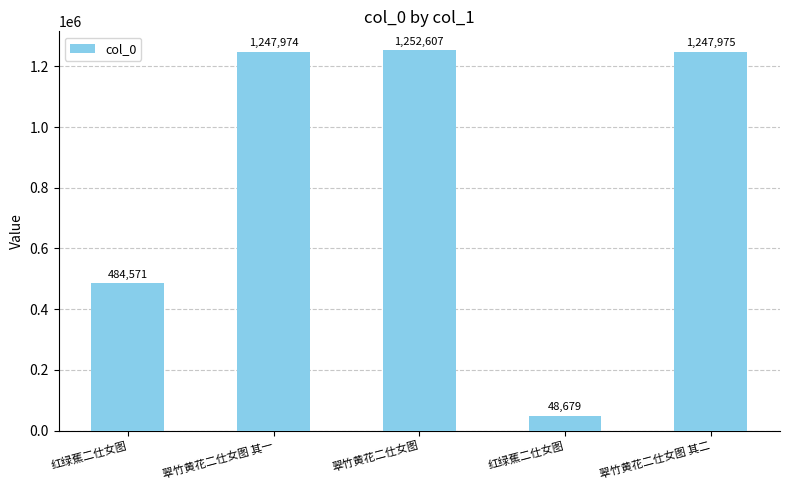

How many series are shown in this chart?

1